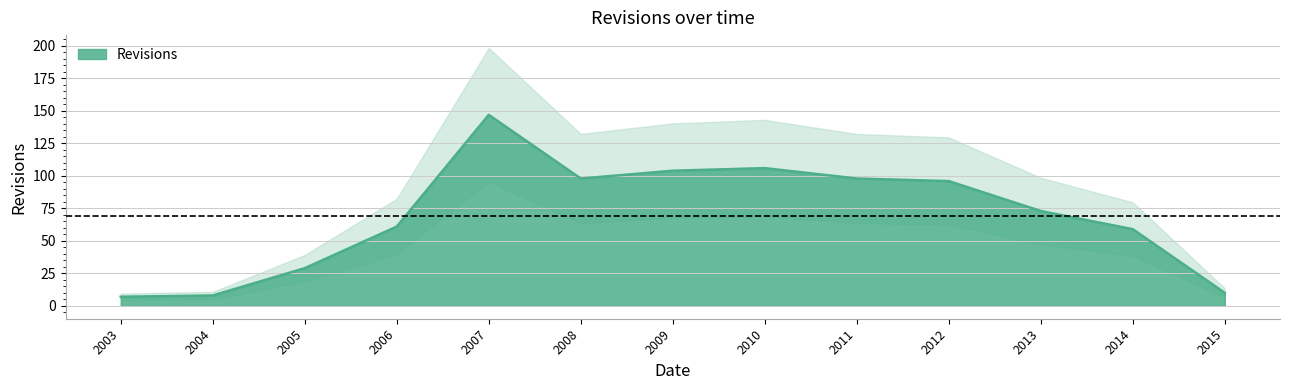

Reading left to right, extract all data points from this chart.

2003=7	2004=8	2005=29	2006=61	2007=147	2008=98	2009=104	2010=106	2011=98	2012=96	2013=73	2014=59	2015=10